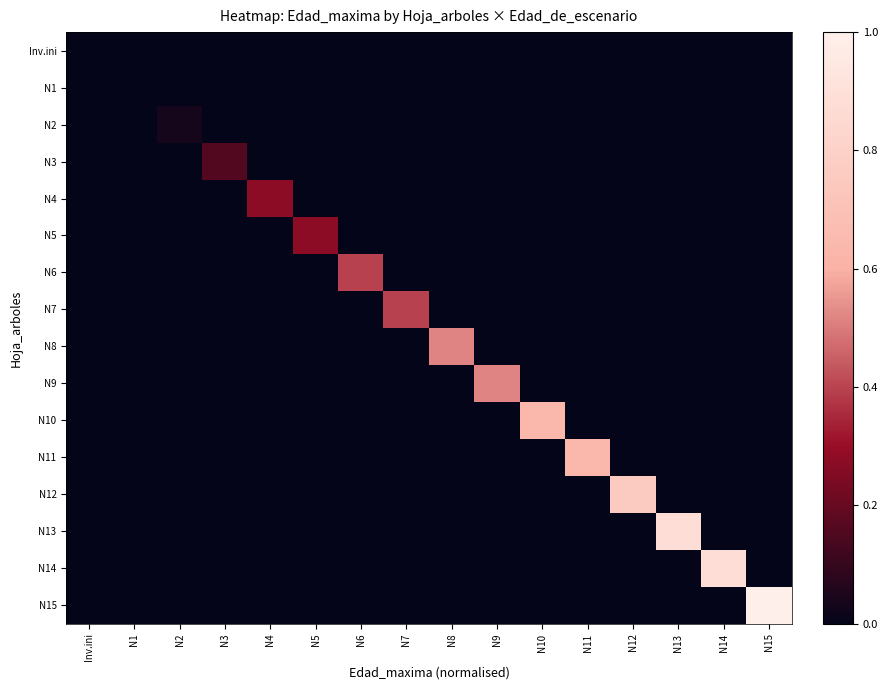

Which series changed the most between Inv.ini and N5?

N5